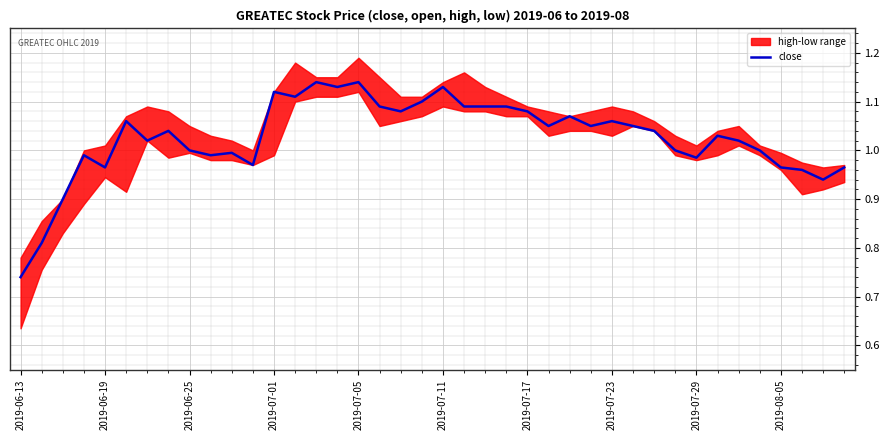

Which has a higher value, 11 or 38?

11